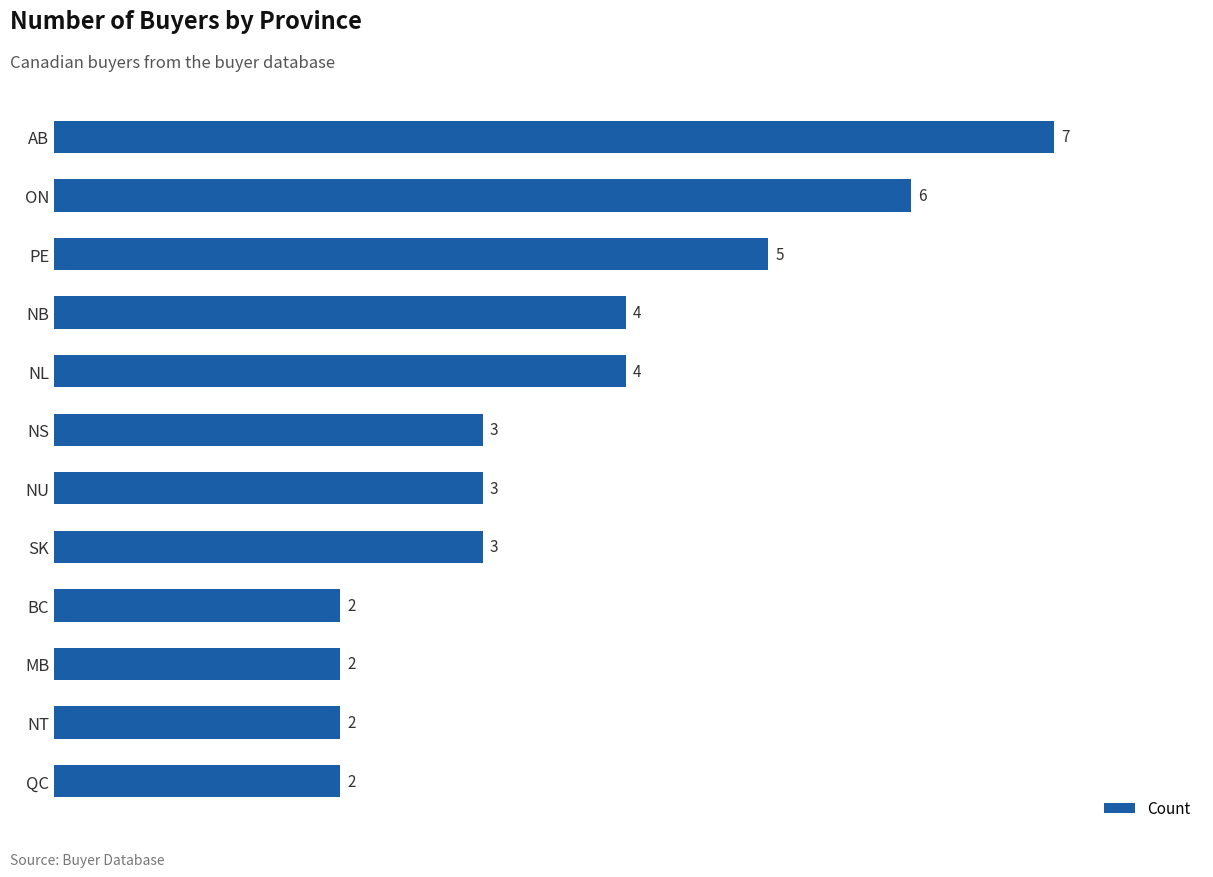

What is the minimum value shown in the chart?

2